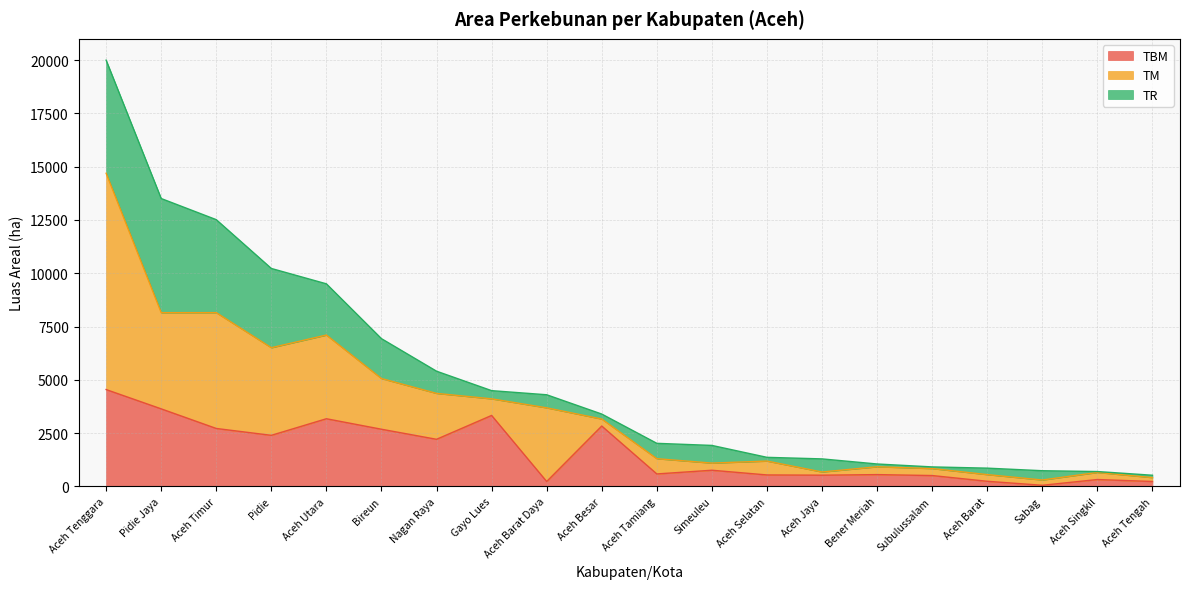

What are all the series names shown in the legend?

TBM, TM, TR